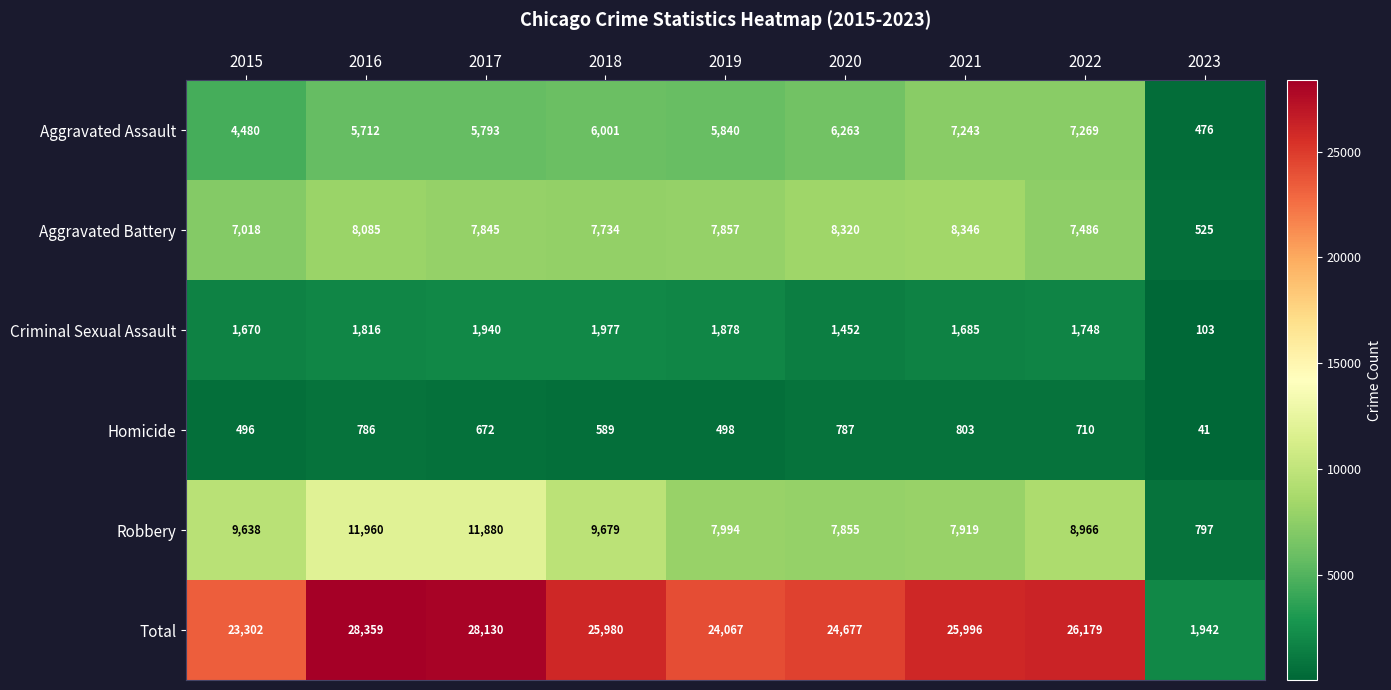

At how many categories does at least one series exceed 16473?

8